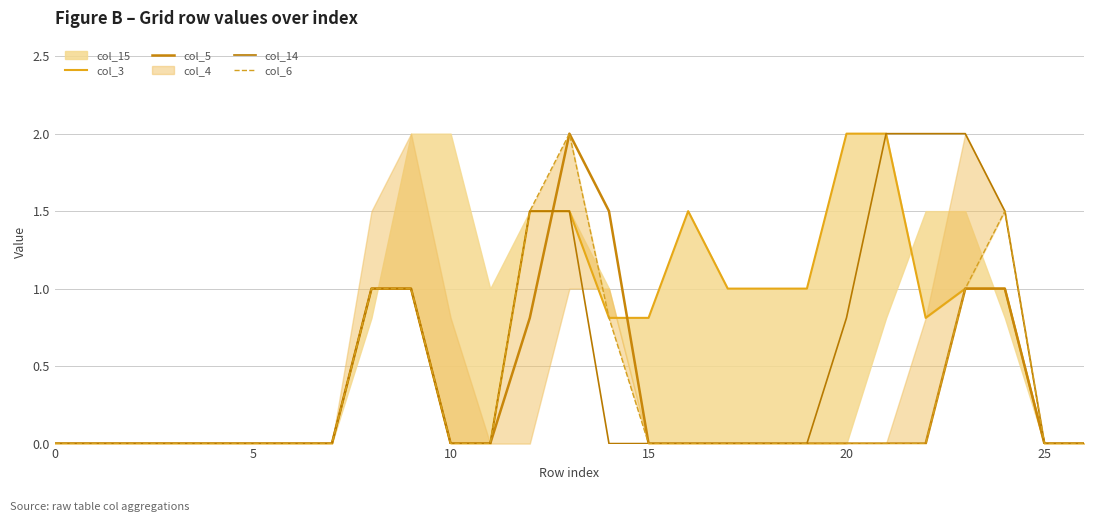

What is the difference between the col_6 values at 8 and 16?

1.0